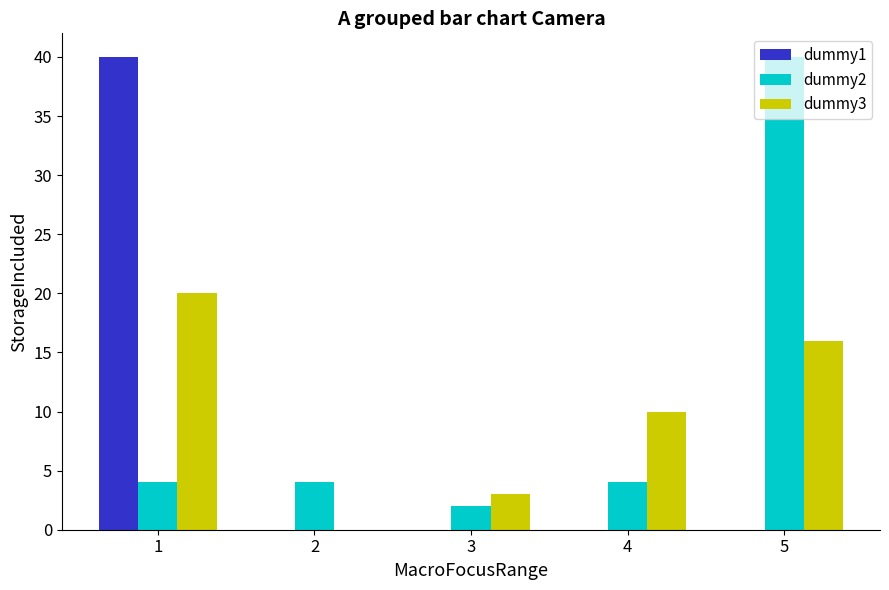

What is the total value across all series at 5?

56